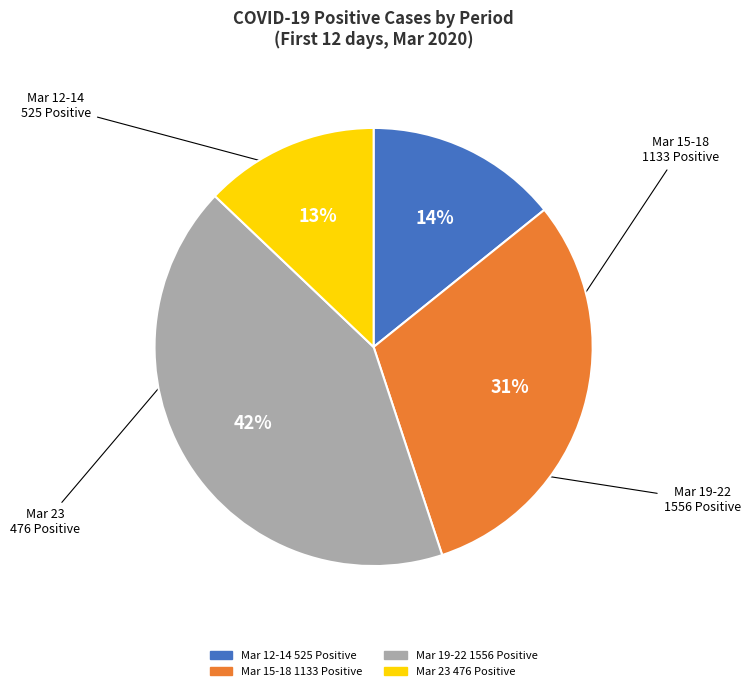

Is there a majority slice in this chart?

No